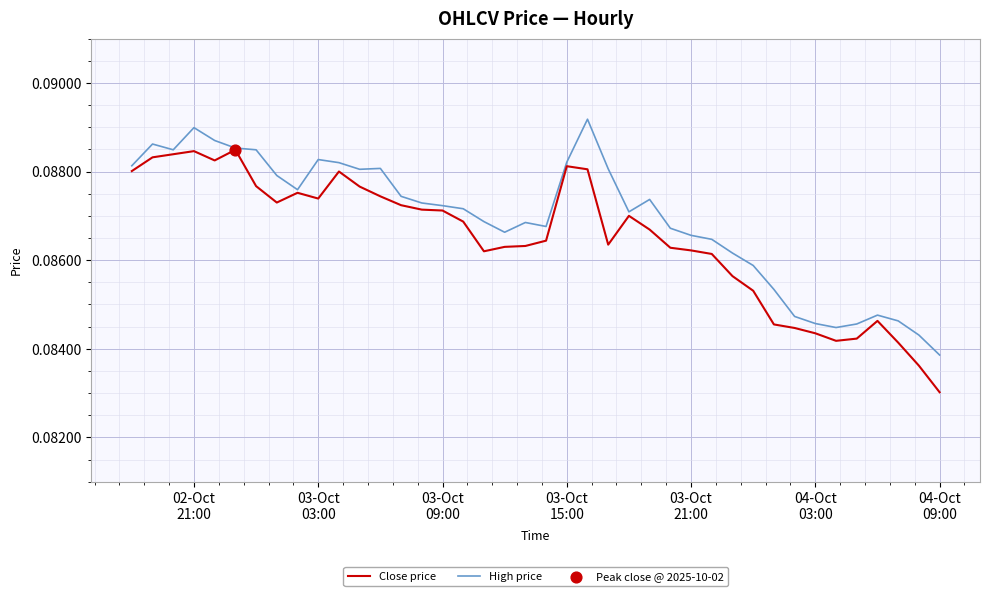

Which series has the largest total across all categories?

High price